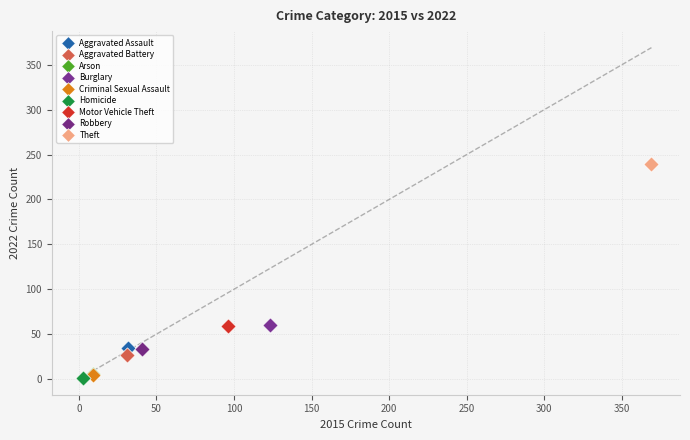

Which series reaches the maximum Y coordinate?

Theft